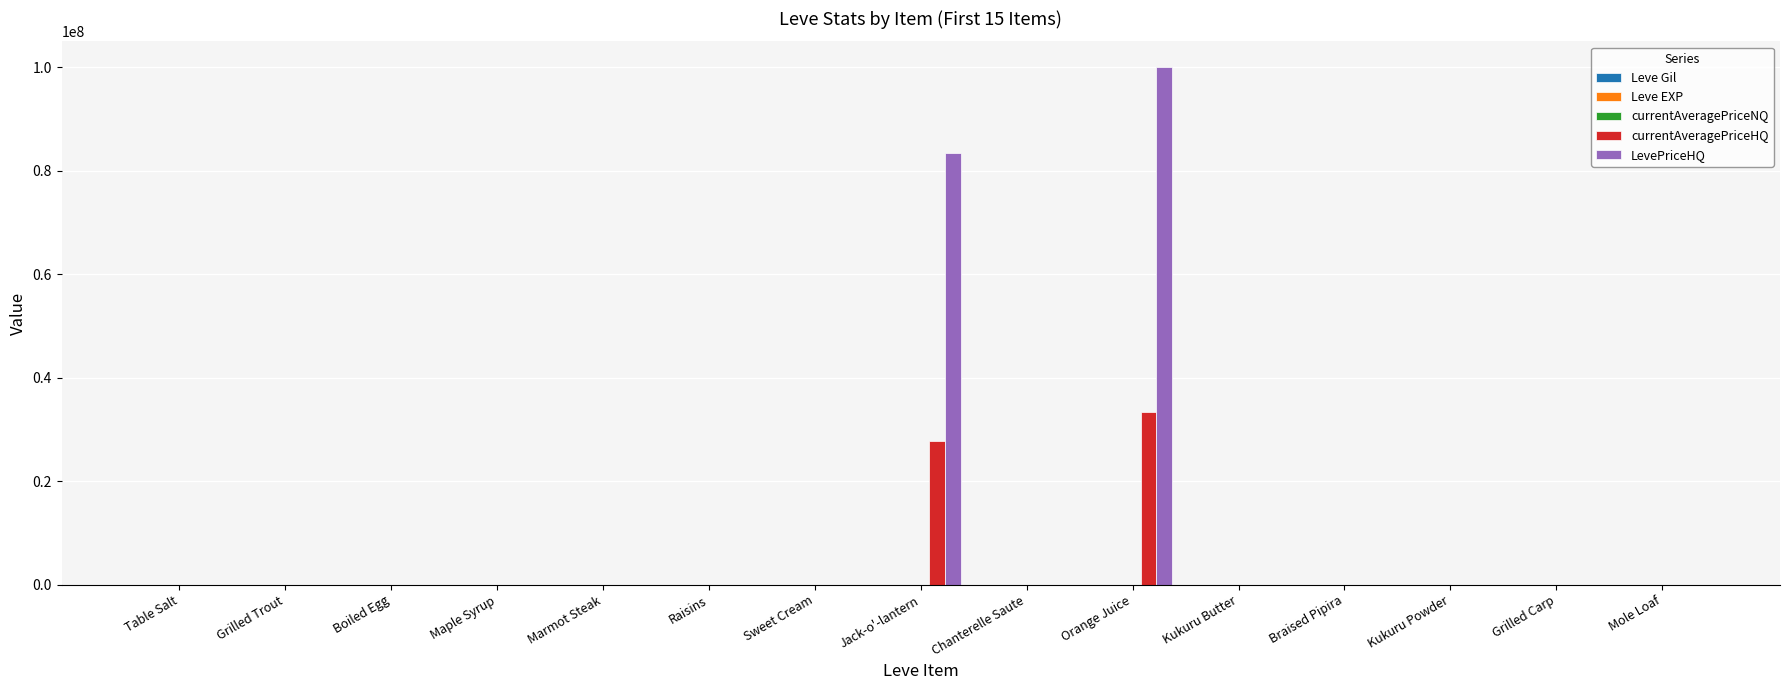

At which category does the chart reach its peak across all series?

Orange Juice